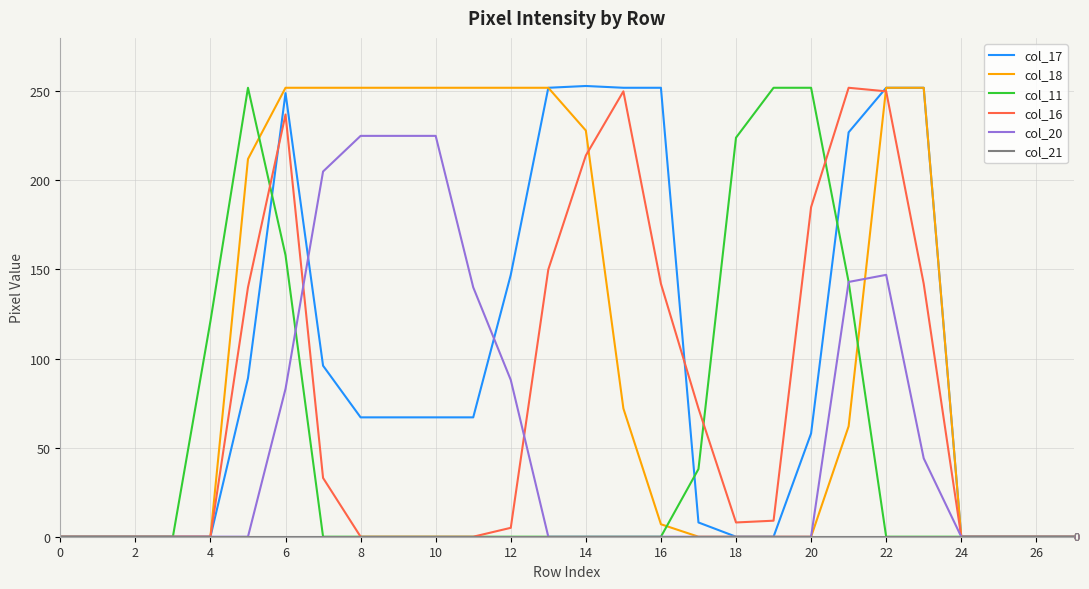

True or false: col_16 and col_20 intersect in this chart.

True